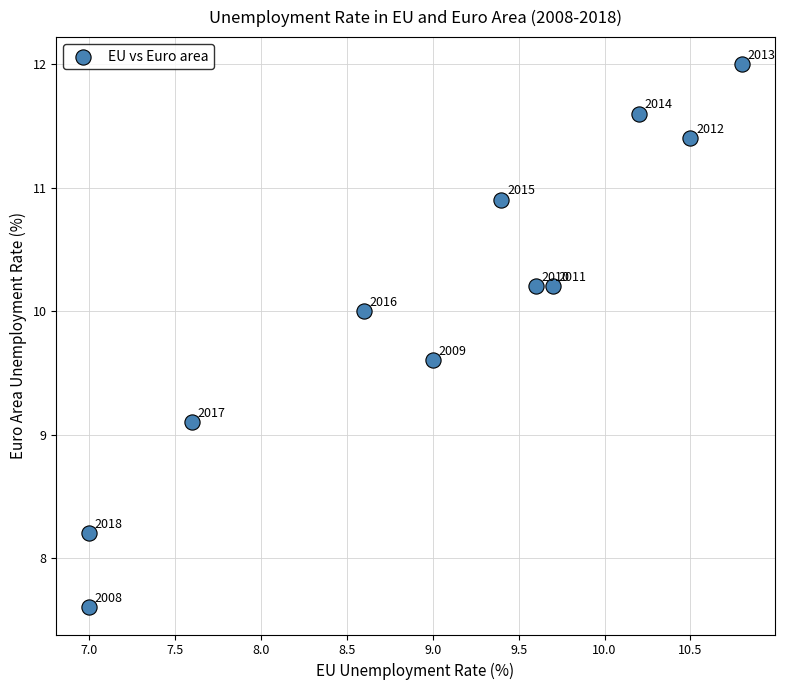

What Y value in the scatter plot is closest to 9?

9.1